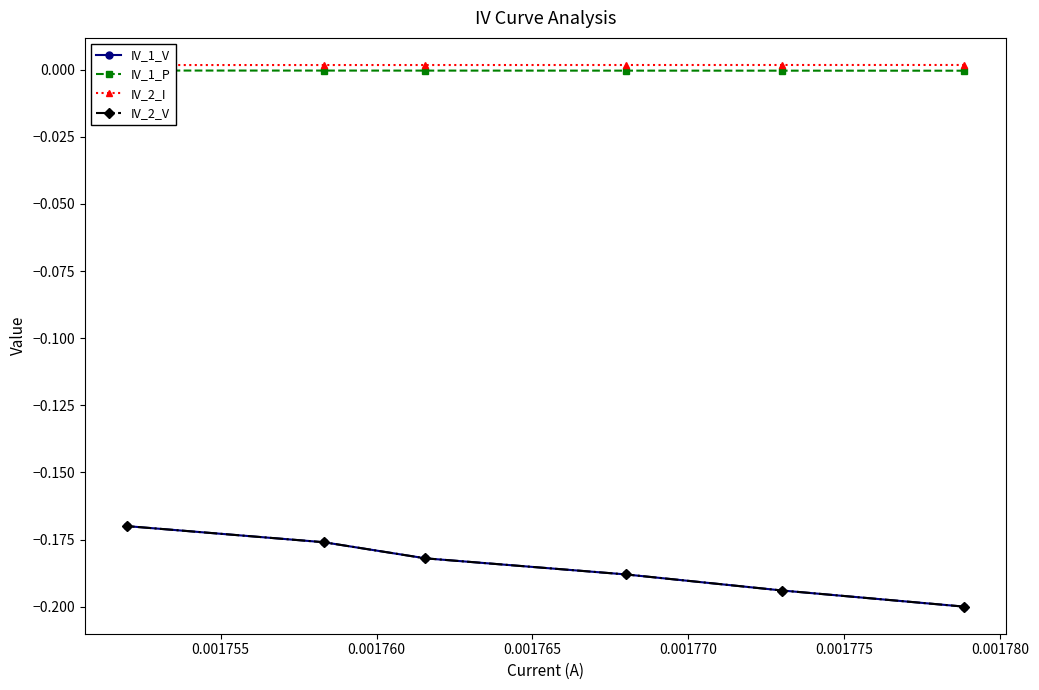

Reading left to right, what are all the values shown in this chart?

IV_1_V: -0.2	-0.2	-0.2	-0.2	-0.2	-0.2
IV_1_P: -0.0	-0.0	-0.0	-0.0	-0.0	-0.0
IV_2_I: 0.0	0.0	0.0	0.0	0.0	0.0
IV_2_V: -0.2	-0.2	-0.2	-0.2	-0.2	-0.2